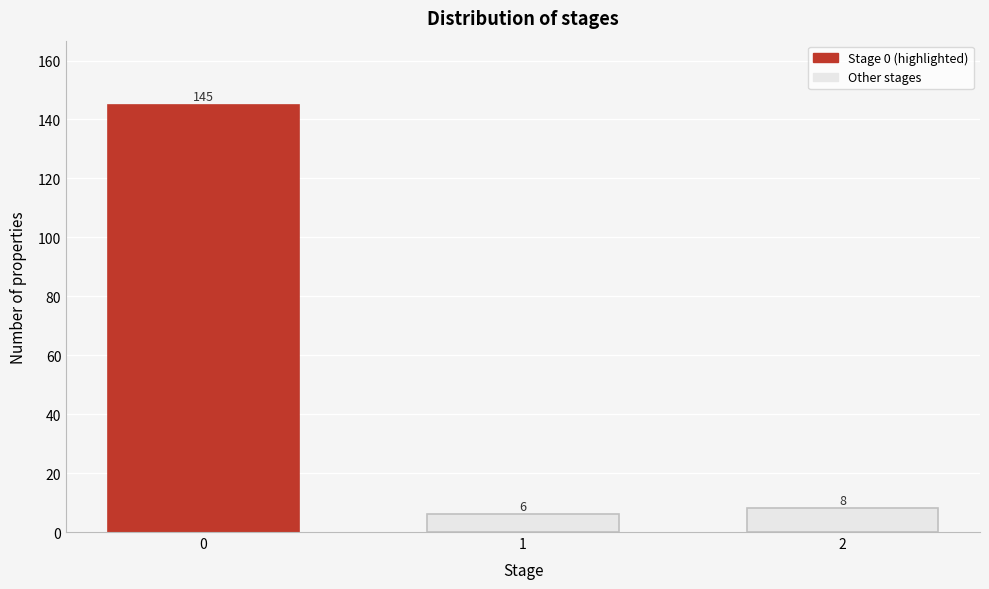

Reading left to right, list all the values displayed in this chart.

0=145	1=6	2=8